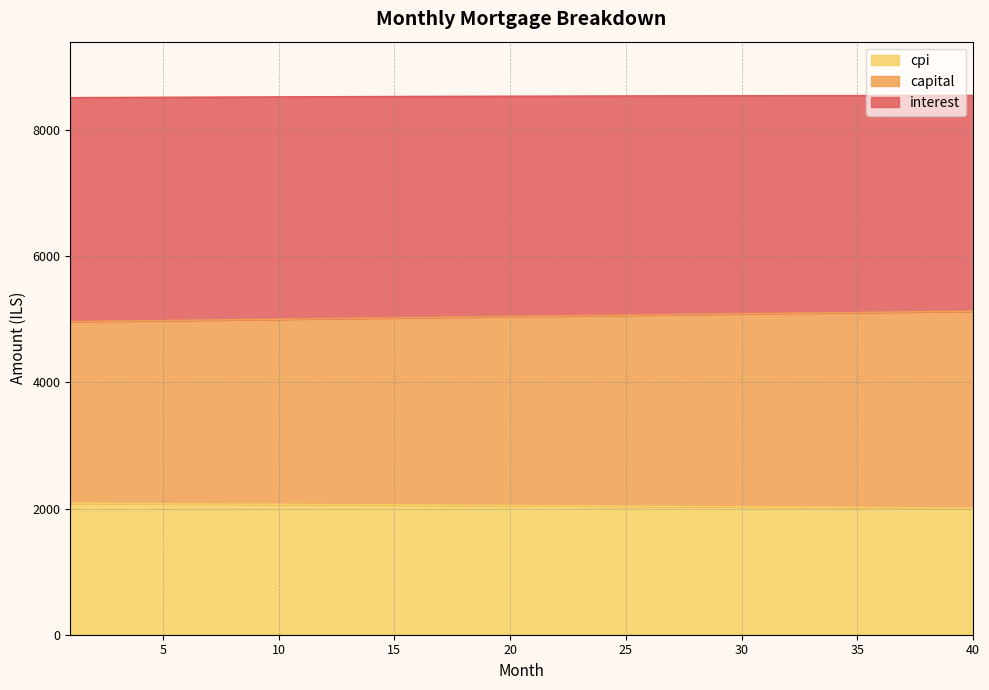

What is the maximum value for cpi?

2081.7